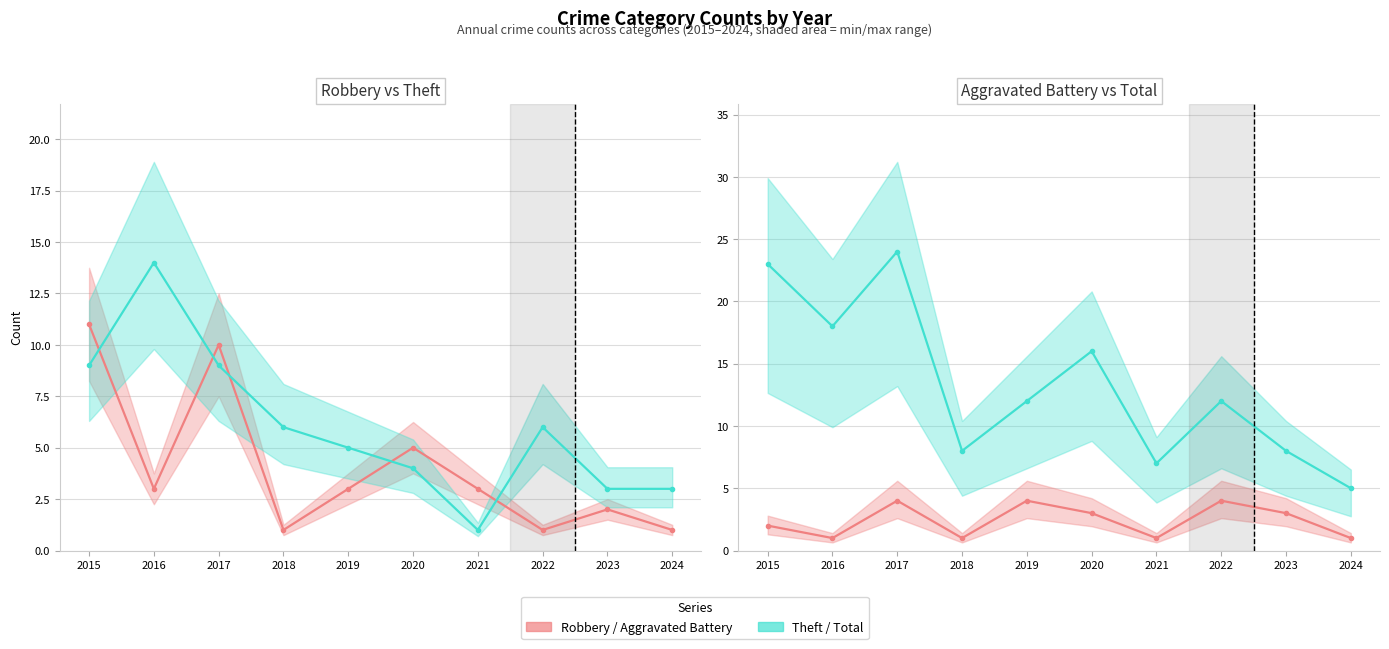

The Robbery series shows 2 at 2023. True or false?

True